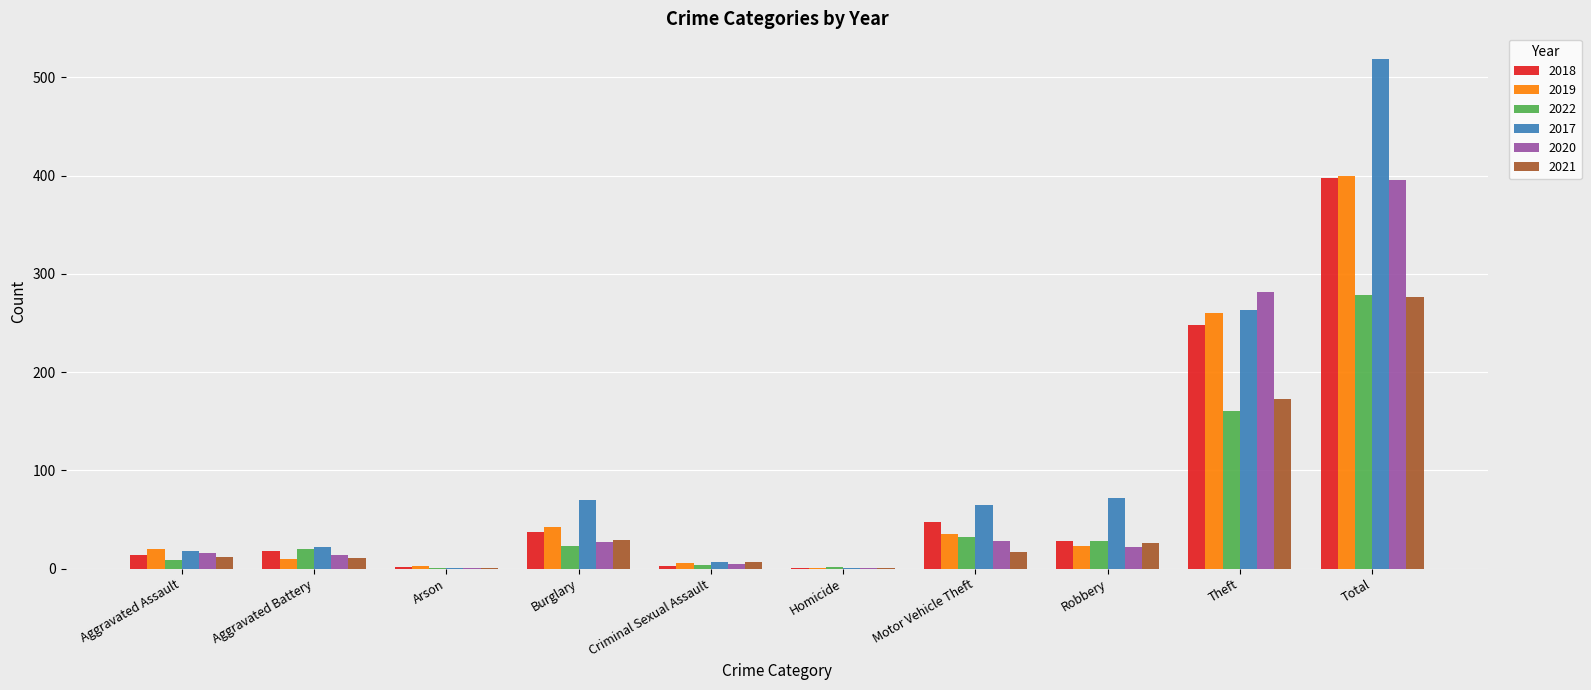

Which category has the highest value across all series?

Total